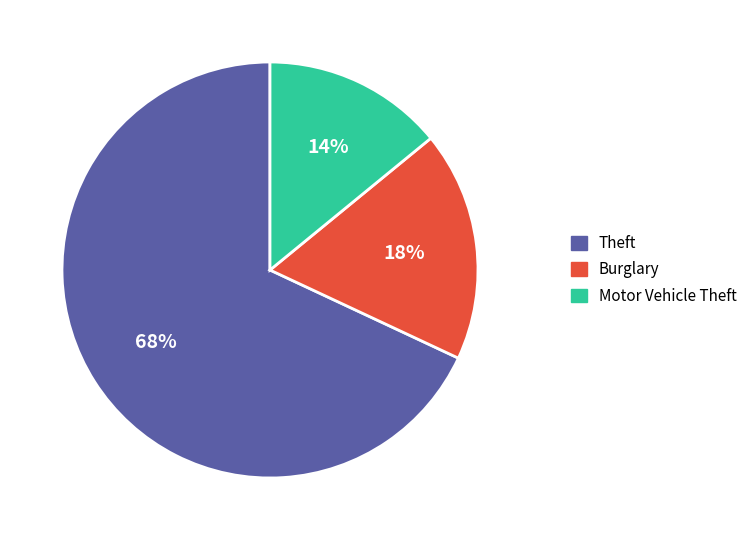

Which category has the biggest portion of the pie?

Theft